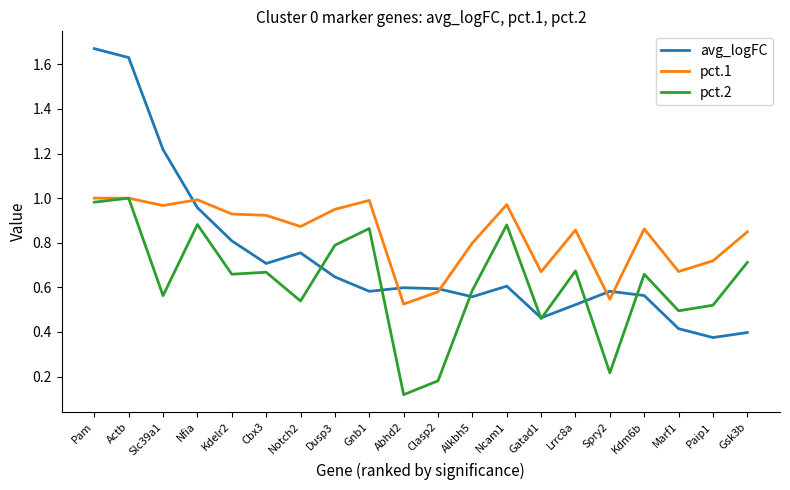

True or false: pct.1 has a value of 1.4 at Alkbh5.

False